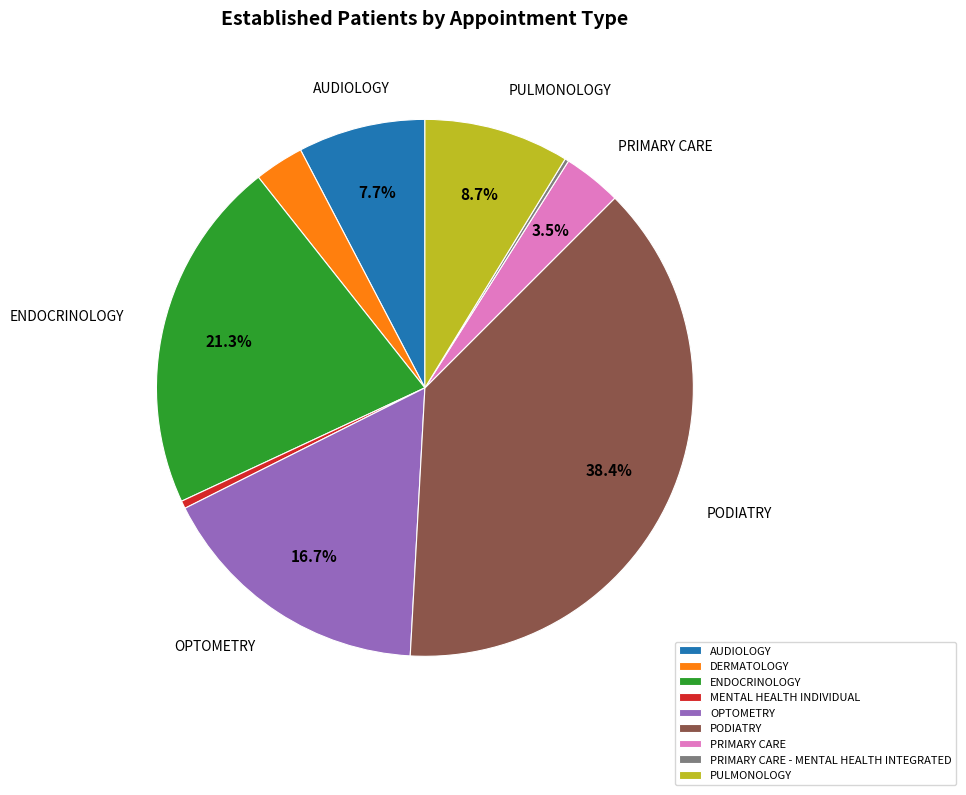

To the nearest percent, what is the combined percentage of PRIMARY CARE and OPTOMETRY?

20%